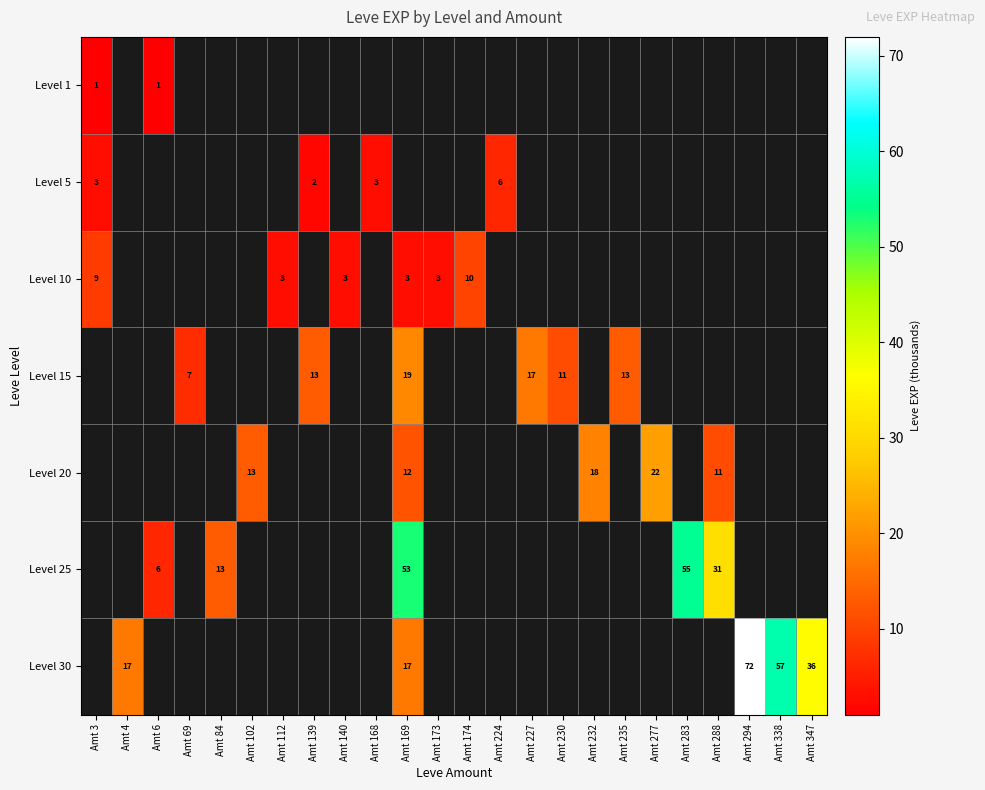

The value of Level 10 at Amt 173 is 3. True or false?

True